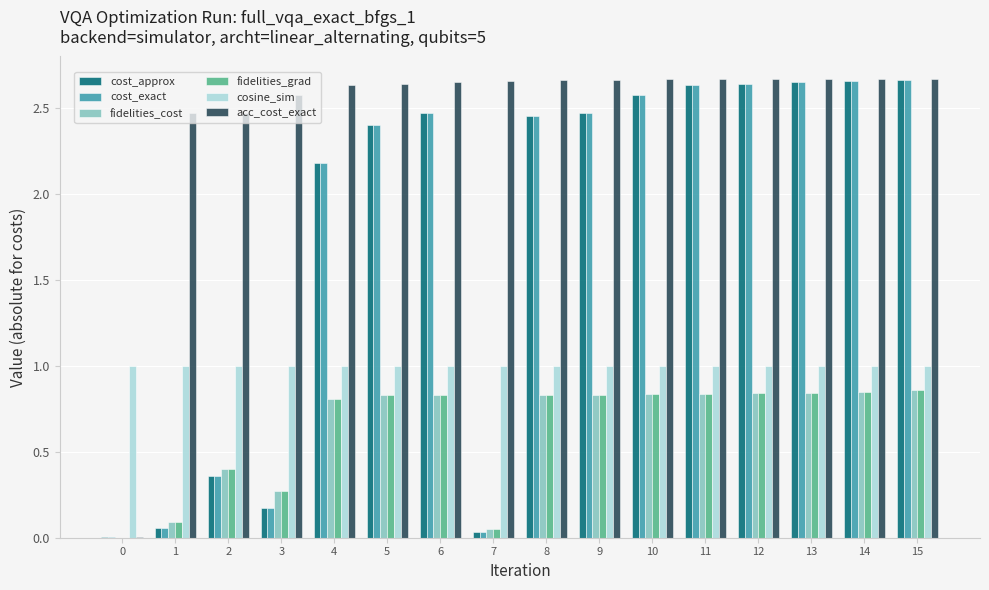

How many groups of bars are there?

16